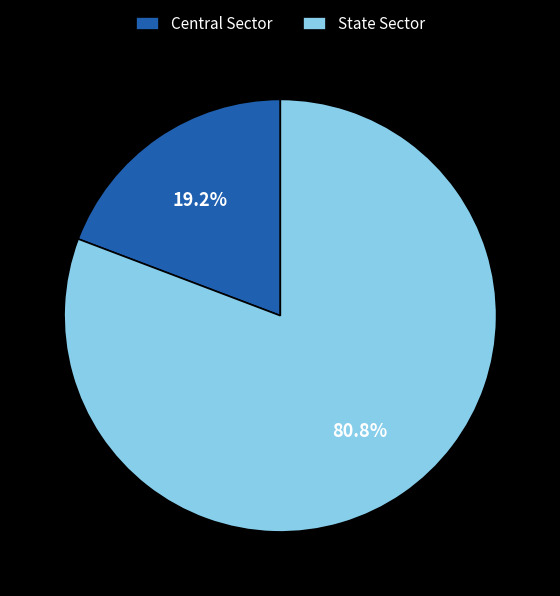

The State Sector slice represents 81% of the pie. True or false?

True